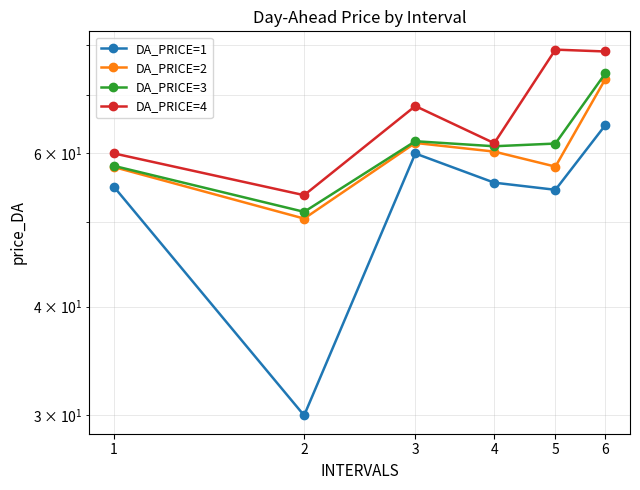

Which series changed the most between 5 and 6?

DA_PRICE=2